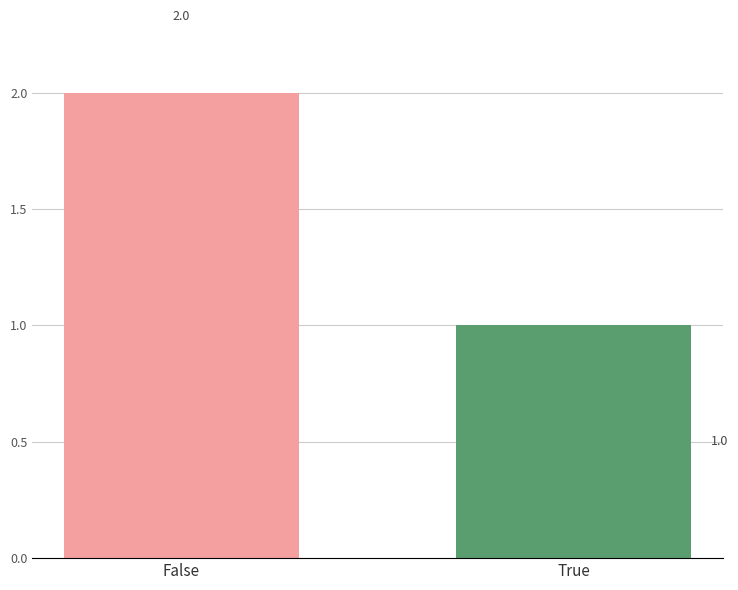

What is the average value?

2